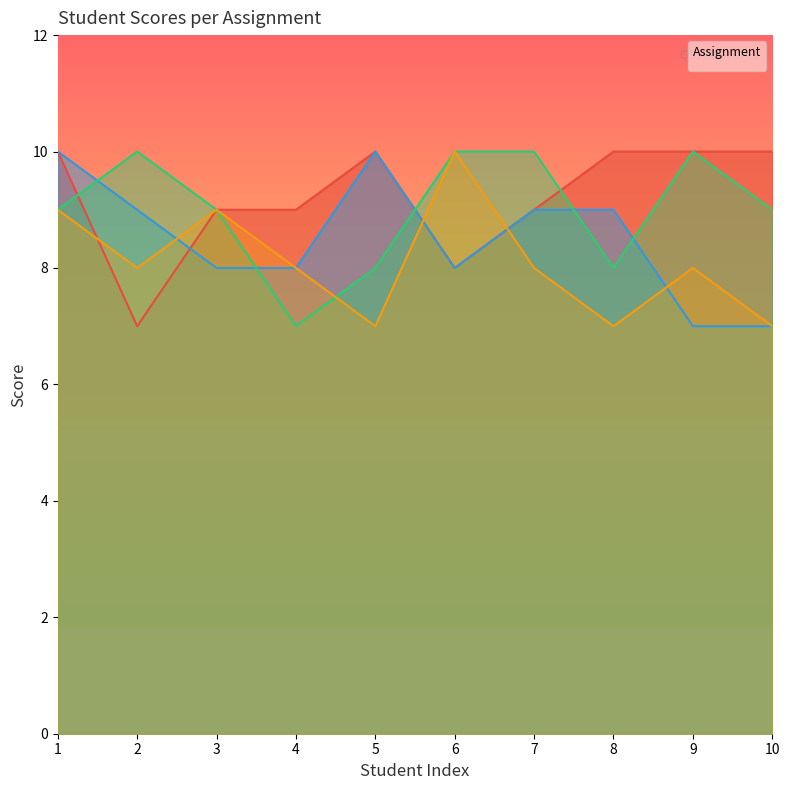

Is it true that _2 equals 9 at 8?

True